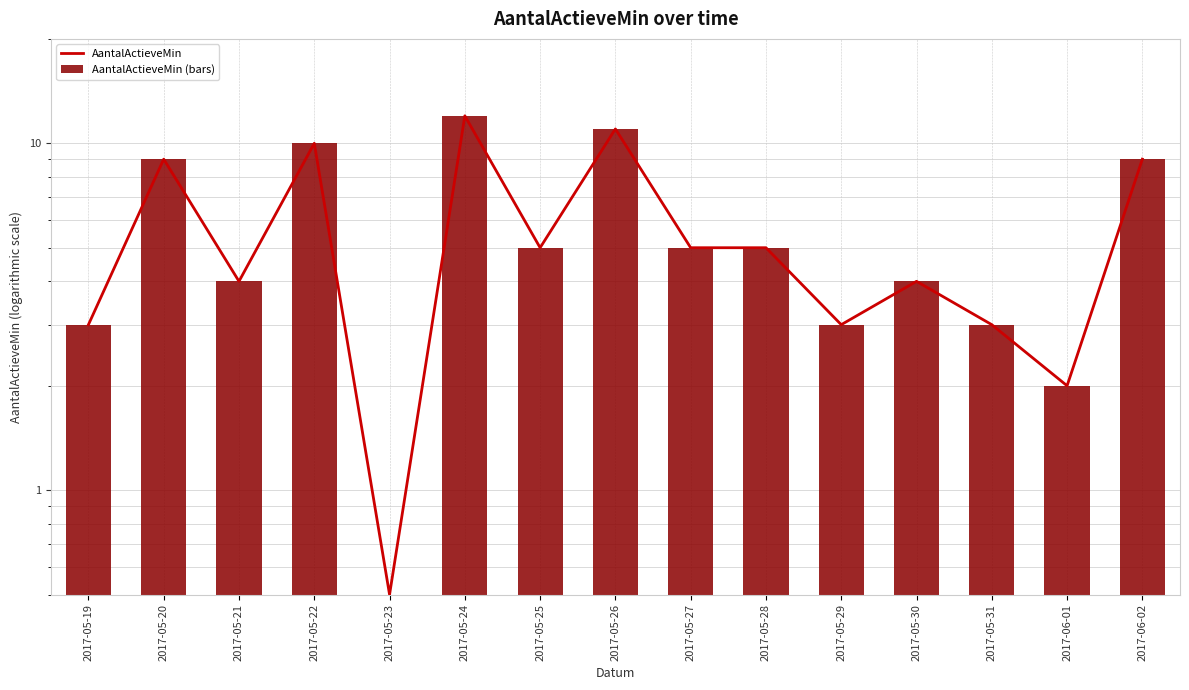

At which label does AantalActieveMin reach its minimum?

2017-05-23